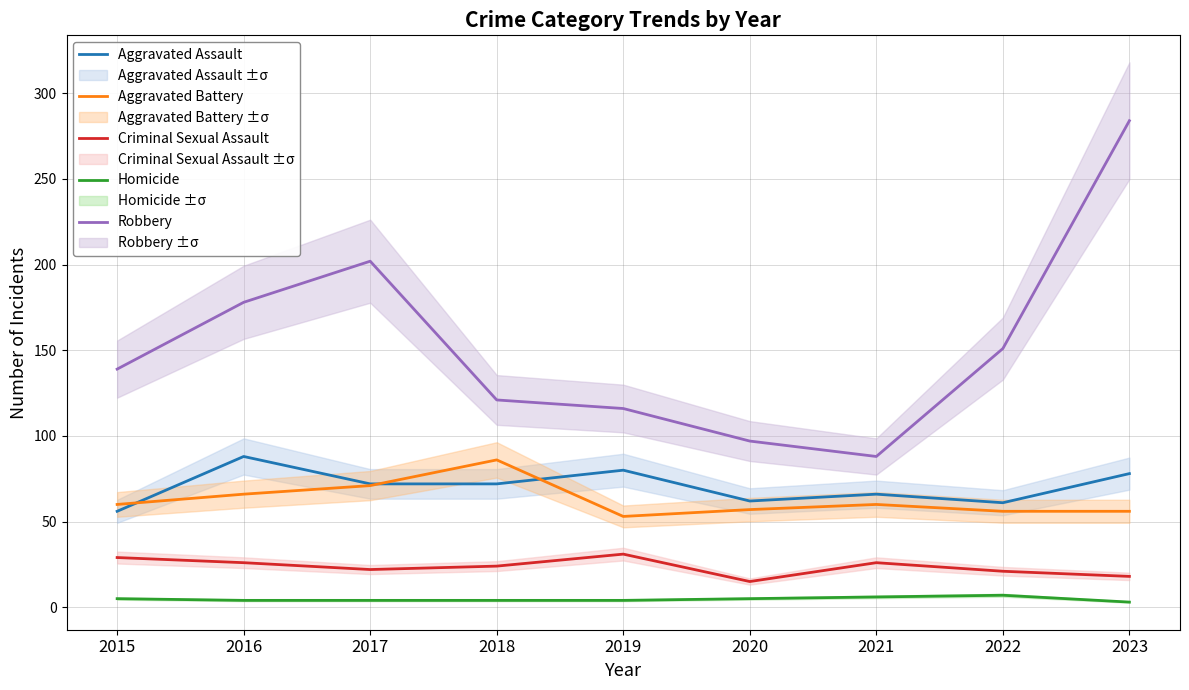

What are all the series names shown in the legend?

Aggravated Assault, Aggravated Battery, Criminal Sexual Assault, Homicide, Robbery